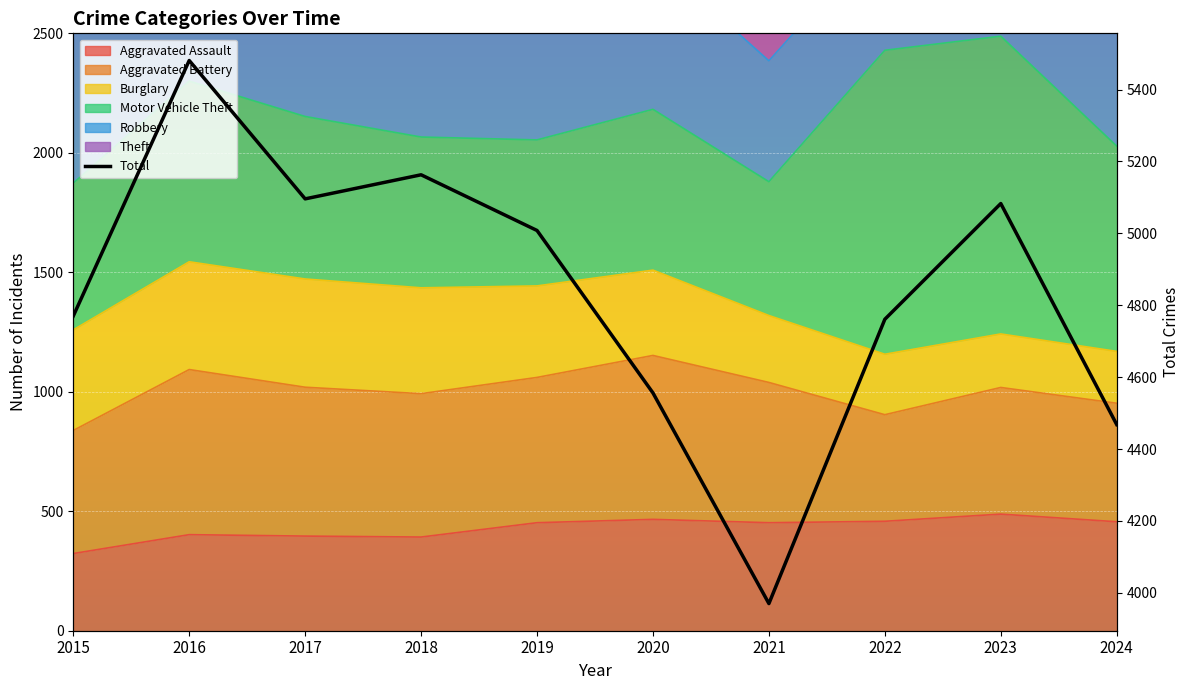

True or false: the data has more than 1 interior local peaks.

True